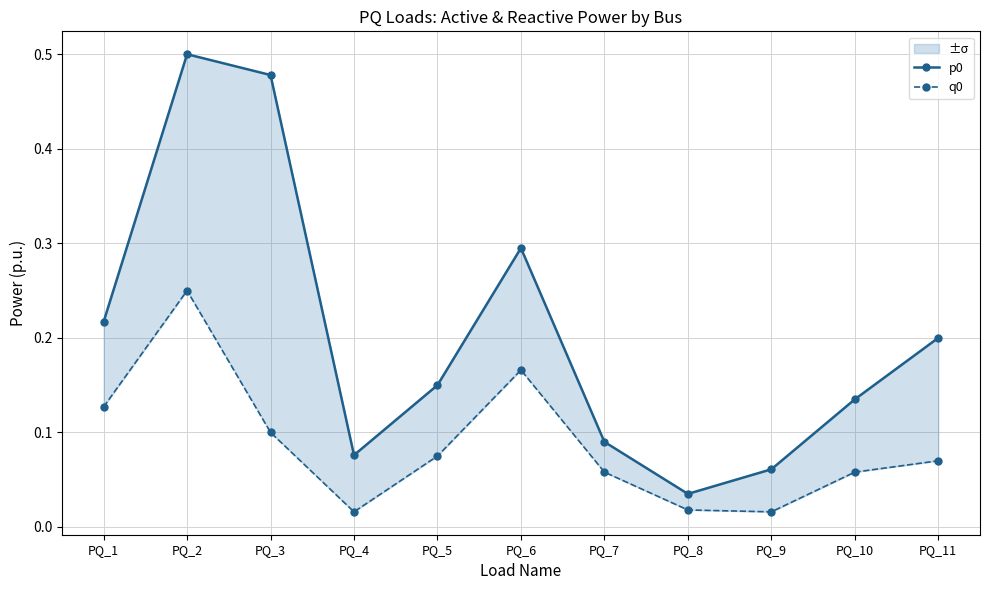

Reading left to right, what are all the values shown in this chart?

p0: PQ_1=0.2	PQ_2=0.5	PQ_3=0.5	PQ_4=0.1	PQ_5=0.1	PQ_6=0.3	PQ_7=0.1	PQ_8=0.0	PQ_9=0.1	PQ_10=0.1	PQ_11=0.2
q0: PQ_1=0.1	PQ_2=0.2	PQ_3=0.1	PQ_4=0.0	PQ_5=0.1	PQ_6=0.2	PQ_7=0.1	PQ_8=0.0	PQ_9=0.0	PQ_10=0.1	PQ_11=0.1